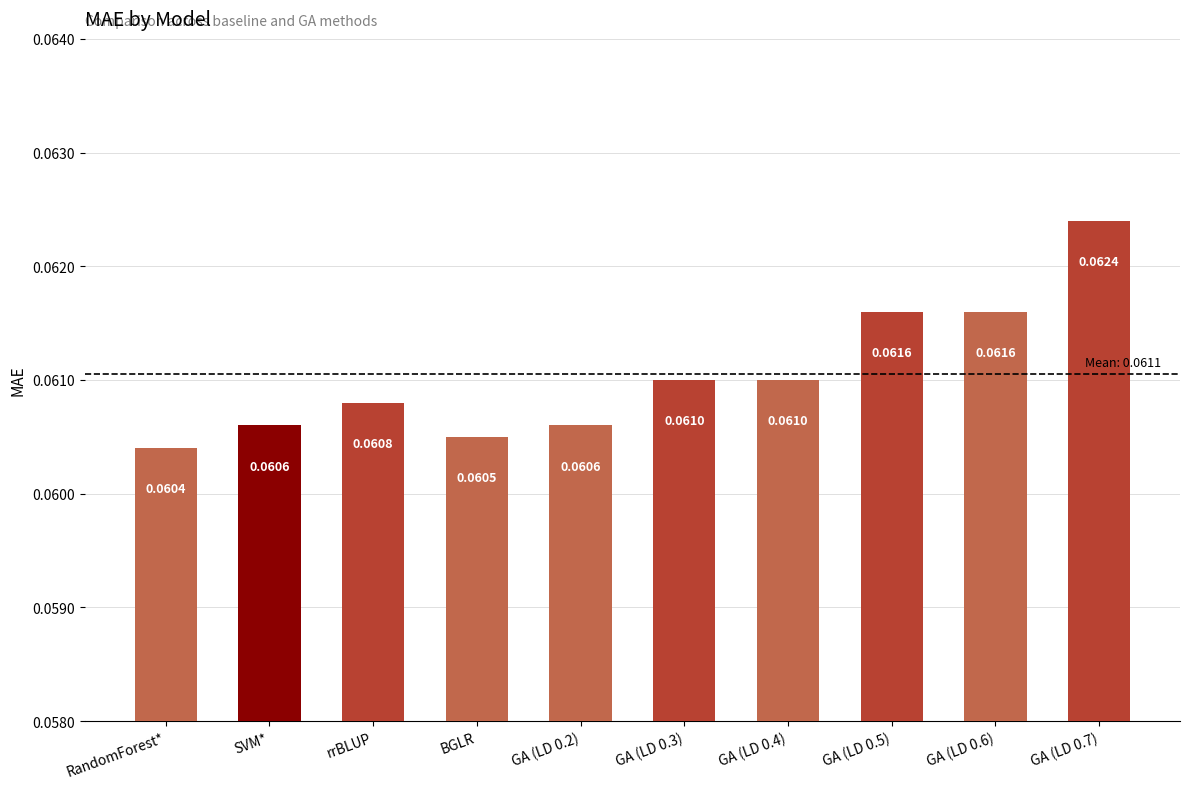

What is the sum of all values?

0.6